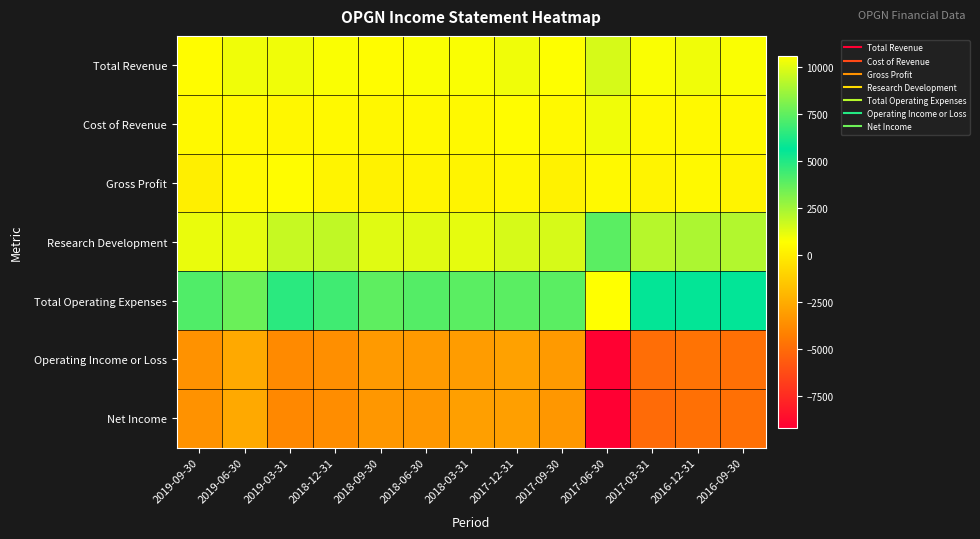

At which category does the chart reach its peak across all series?

2017-06-30